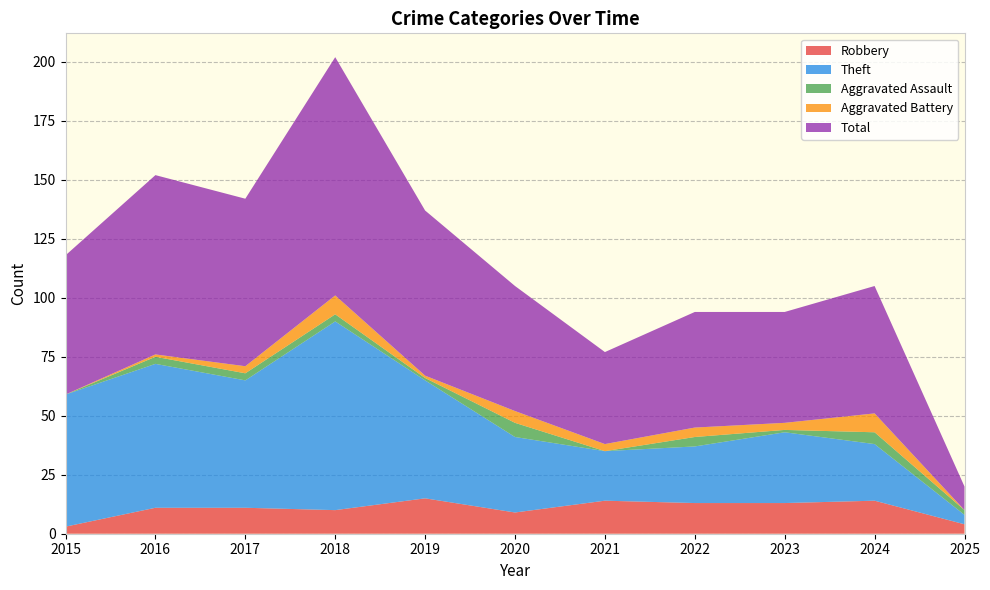

True or false: Aggravated Assault and Robbery cross at least once.

False